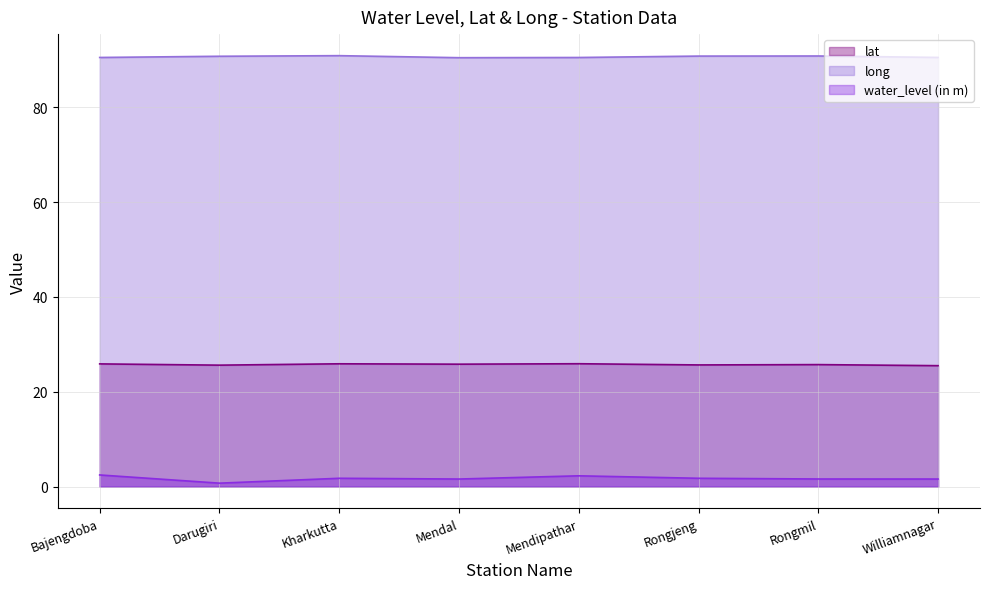

At which category does lat reach its first local valley?

Darugiri